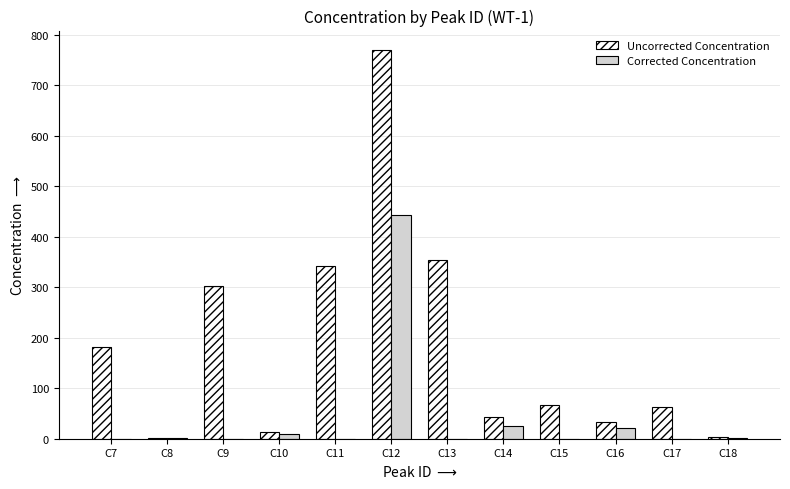

Count the number of categories in the chart.

12